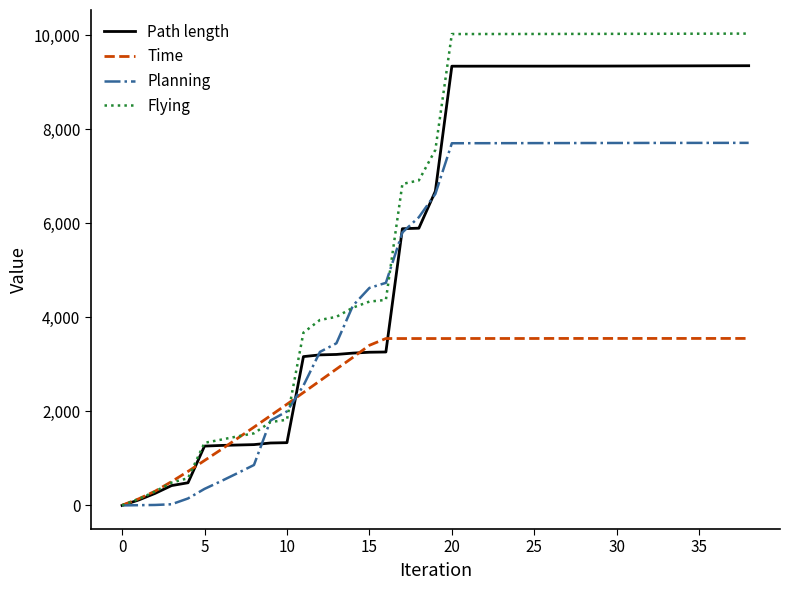

Which series has the widest spread of values?

Flying